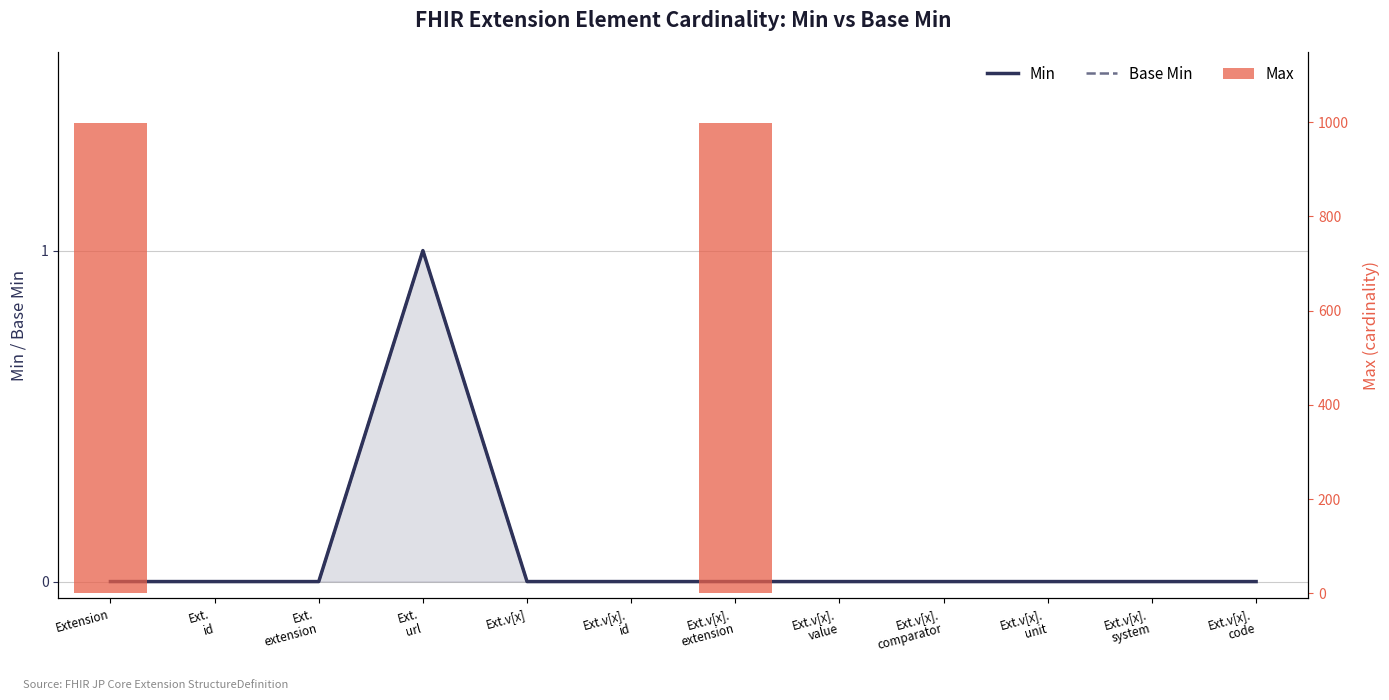

Reading left to right, extract all data points from this chart.

Min: Extension=0	Ext.
id=0	Ext.
extension=0	Ext.
url=1	Ext.v[x]=0	Ext.v[x].
id=0	Ext.v[x].
extension=0	Ext.v[x].
value=0	Ext.v[x].
comparator=0	Ext.v[x].
unit=0	Ext.v[x].
system=0	Ext.v[x].
code=0
Base Min: Extension=0	Ext.
id=0	Ext.
extension=0	Ext.
url=1	Ext.v[x]=0	Ext.v[x].
id=0	Ext.v[x].
extension=0	Ext.v[x].
value=0	Ext.v[x].
comparator=0	Ext.v[x].
unit=0	Ext.v[x].
system=0	Ext.v[x].
code=0
Max: Extension=999	Ext.
id=1	Ext.
extension=0	Ext.
url=1	Ext.v[x]=1	Ext.v[x].
id=1	Ext.v[x].
extension=999	Ext.v[x].
value=1	Ext.v[x].
comparator=1	Ext.v[x].
unit=1	Ext.v[x].
system=1	Ext.v[x].
code=1